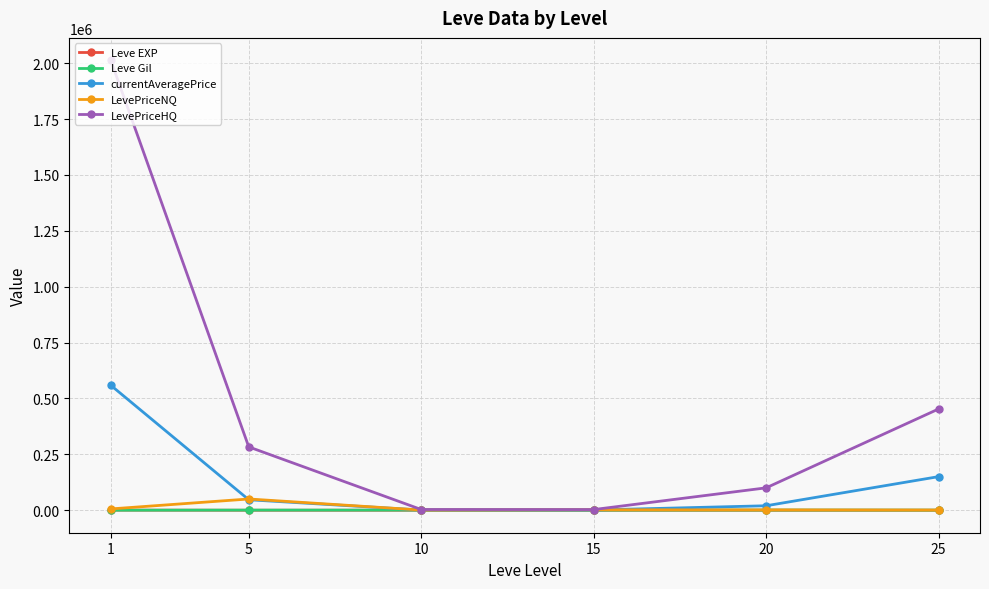

The LevePriceNQ series shows 763.8 at 25. True or false?

True